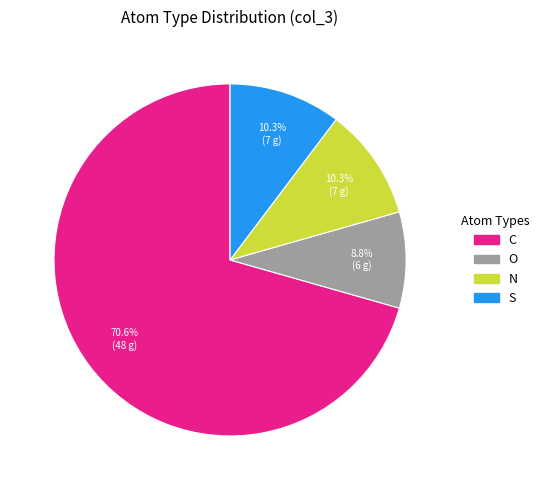

What is the total percentage of O and S?

19.1%